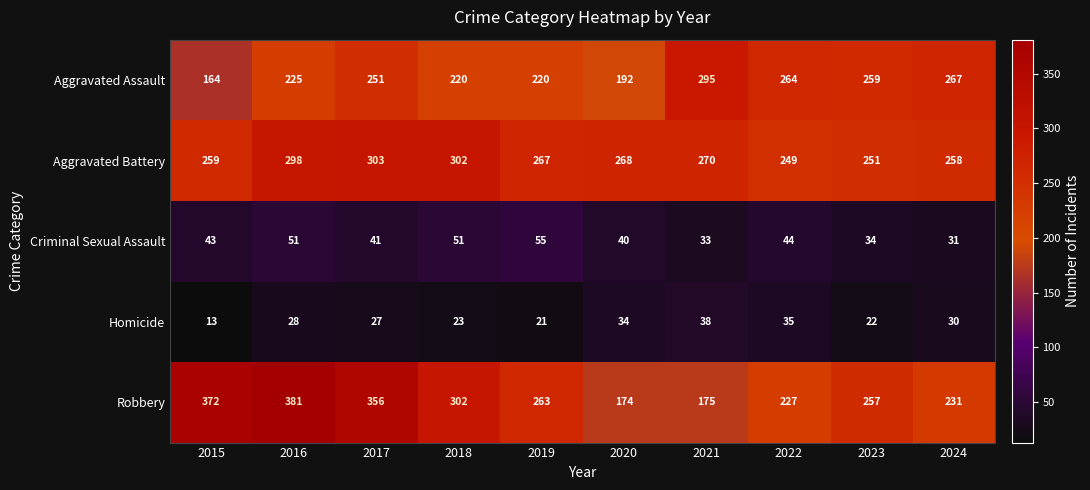

Rank the series by their maximum value, from highest to lowest.

Robbery, Aggravated Battery, Aggravated Assault, Criminal Sexual Assault, Homicide